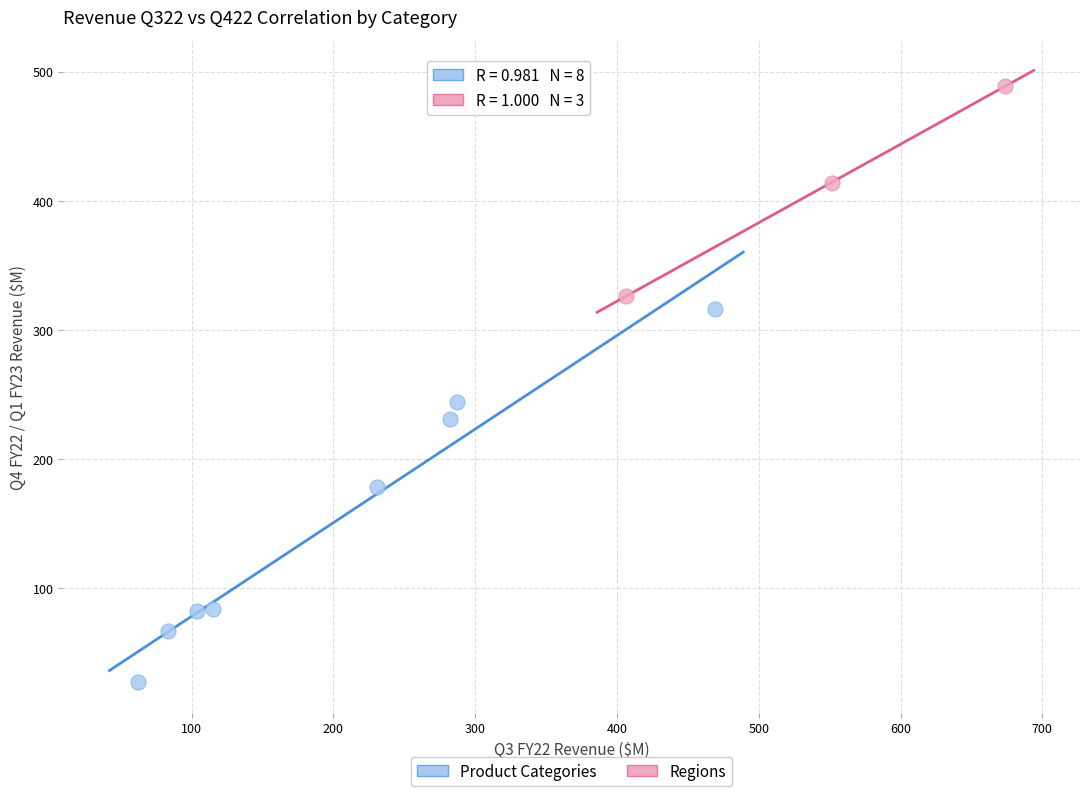

Which series has the largest Y range (max minus min)?

Product Categories